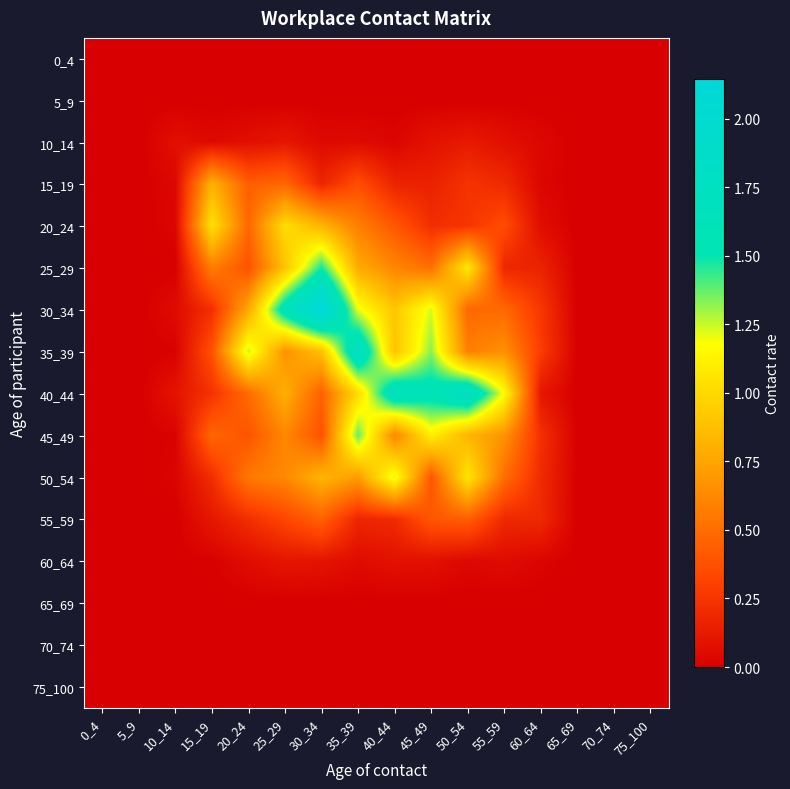

Reading right to left, list all the values displayed in this chart.

0_4: 75_100=0.0	70_74=0.0	65_69=0.0	60_64=0.0	55_59=0.0	50_54=0.0	45_49=0.0	40_44=0.0	35_39=0.0	30_34=0.0	25_29=0.0	20_24=0.0	15_19=0.0	10_14=0.0	5_9=0.0	0_4=0.0
5_9: 75_100=0.0	70_74=0.0	65_69=0.0	60_64=0.0	55_59=0.0	50_54=0.0	45_49=0.0	40_44=0.0	35_39=0.0	30_34=0.0	25_29=0.0	20_24=0.0	15_19=0.0	10_14=0.0	5_9=0.0	0_4=0.0
10_14: 75_100=0.0	70_74=0.0	65_69=0.0	60_64=0.0	55_59=0.1	50_54=0.1	45_49=0.1	40_44=0.0	35_39=0.0	30_34=0.0	25_29=0.1	20_24=0.1	15_19=0.0	10_14=0.1	5_9=0.0	0_4=0.0
15_19: 75_100=0.0	70_74=0.0	65_69=0.0	60_64=0.0	55_59=0.2	50_54=0.2	45_49=0.2	40_44=0.2	35_39=0.4	30_34=0.2	25_29=0.5	20_24=0.4	15_19=0.8	10_14=0.0	5_9=0.0	0_4=0.0
20_24: 75_100=0.0	70_74=0.0	65_69=0.0	60_64=0.1	55_59=0.4	50_54=0.2	45_49=0.2	40_44=0.4	35_39=0.6	30_34=0.8	25_29=1.0	20_24=0.5	15_19=1.0	10_14=0.0	5_9=0.0	0_4=0.0
25_29: 75_100=0.0	70_74=0.0	65_69=0.0	60_64=0.2	55_59=0.2	50_54=1.1	45_49=0.5	40_44=0.6	35_39=0.8	30_34=1.5	25_29=0.9	20_24=0.4	15_19=0.6	10_14=0.0	5_9=0.0	0_4=0.0
30_34: 75_100=0.0	70_74=0.0	65_69=0.0	60_64=0.3	55_59=0.5	50_54=0.5	45_49=1.2	40_44=0.9	35_39=1.2	30_34=2.1	25_29=1.6	20_24=0.8	15_19=0.2	10_14=0.1	5_9=0.0	0_4=0.0
35_39: 75_100=0.0	70_74=0.0	65_69=0.0	60_64=0.3	55_59=0.7	50_54=0.6	45_49=1.3	40_44=0.9	35_39=1.8	30_34=0.9	25_29=0.7	20_24=1.3	15_19=0.4	10_14=0.0	5_9=0.0	0_4=0.0
40_44: 75_100=0.0	70_74=0.0	65_69=0.0	60_64=0.1	55_59=1.2	50_54=1.8	45_49=1.6	40_44=1.7	35_39=1.0	30_34=0.5	25_29=0.8	20_24=0.5	15_19=0.2	10_14=0.1	5_9=0.0	0_4=0.0
45_49: 75_100=0.0	70_74=0.0	65_69=0.0	60_64=0.2	55_59=0.7	50_54=0.8	45_49=1.1	40_44=0.6	35_39=1.4	30_34=0.4	25_29=0.6	20_24=0.4	15_19=0.5	10_14=0.0	5_9=0.0	0_4=0.0
50_54: 75_100=0.0	70_74=0.0	65_69=0.0	60_64=0.2	55_59=0.5	50_54=1.1	45_49=0.4	40_44=1.2	35_39=0.7	30_34=0.8	25_29=0.6	20_24=0.6	15_19=0.2	10_14=0.0	5_9=0.0	0_4=0.0
55_59: 75_100=0.0	70_74=0.0	65_69=0.0	60_64=0.2	55_59=0.2	50_54=0.4	45_49=0.4	40_44=0.2	35_39=0.2	30_34=0.5	25_29=0.3	20_24=0.2	15_19=0.1	10_14=0.0	5_9=0.0	0_4=0.0
60_64: 75_100=0.0	70_74=0.0	65_69=0.0	60_64=0.0	55_59=0.1	50_54=0.0	45_49=0.1	40_44=0.1	35_39=0.1	30_34=0.1	25_29=0.1	20_24=0.1	15_19=0.0	10_14=0.0	5_9=0.0	0_4=0.0
65_69: 75_100=0.0	70_74=0.0	65_69=0.0	60_64=0.0	55_59=0.0	50_54=0.0	45_49=0.0	40_44=0.0	35_39=0.0	30_34=0.0	25_29=0.0	20_24=0.0	15_19=0.0	10_14=0.0	5_9=0.0	0_4=0.0
70_74: 75_100=0.0	70_74=0.0	65_69=0.0	60_64=0.0	55_59=0.0	50_54=0.0	45_49=0.0	40_44=0.0	35_39=0.0	30_34=0.0	25_29=0.0	20_24=0.0	15_19=0.0	10_14=0.0	5_9=0.0	0_4=0.0
75_100: 75_100=0.0	70_74=0.0	65_69=0.0	60_64=0.0	55_59=0.0	50_54=0.0	45_49=0.0	40_44=0.0	35_39=0.0	30_34=0.0	25_29=0.0	20_24=0.0	15_19=0.0	10_14=0.0	5_9=0.0	0_4=0.0